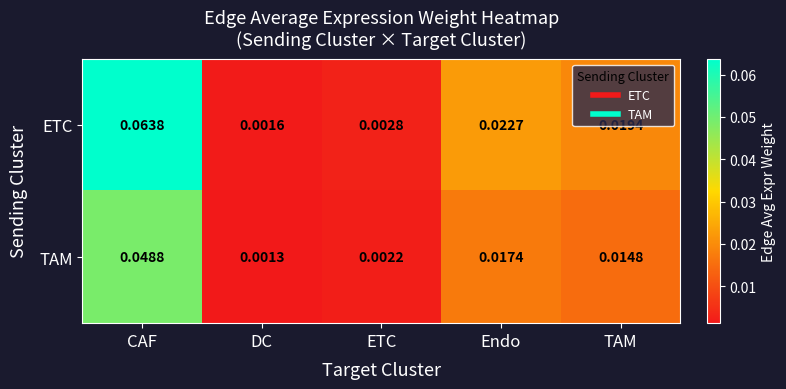

At which category does the chart reach its minimum across all series?

DC